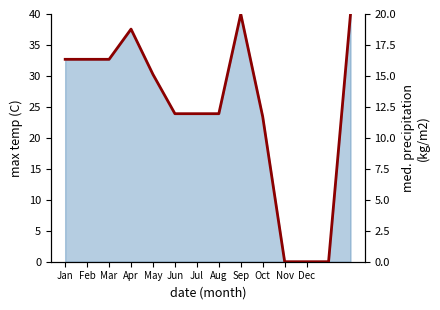

How many lines are shown in the chart?

1